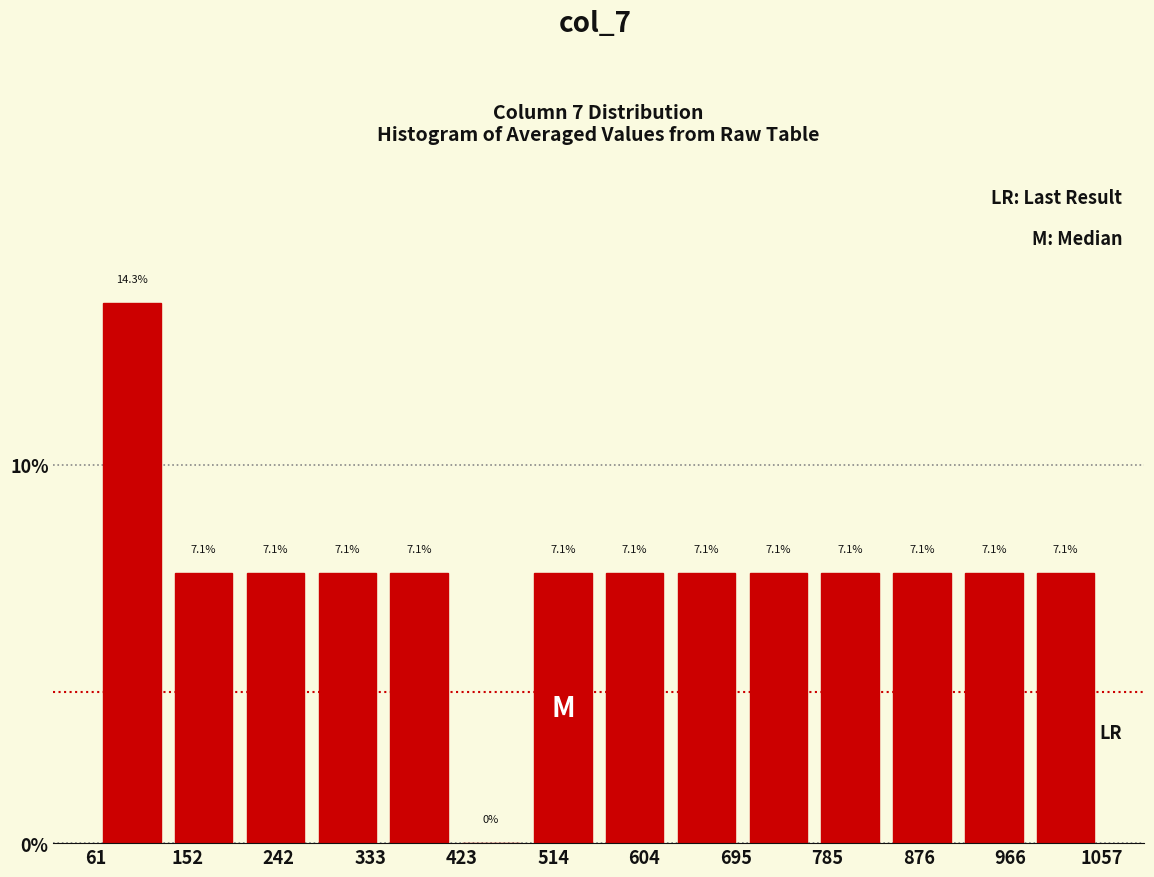

How tall is the bar that spans 770 to 840 on the x-axis? The bar edges are not printed on the chart, so give them approximately, as read against the axis.

7.1